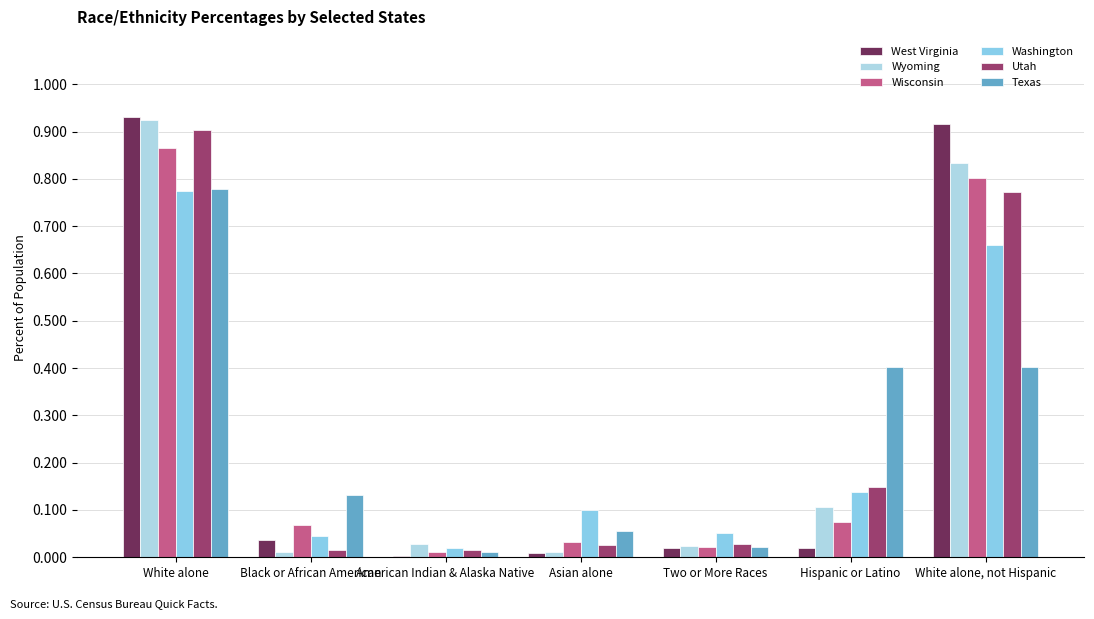

At how many categories does at least one series exceed 0?

7